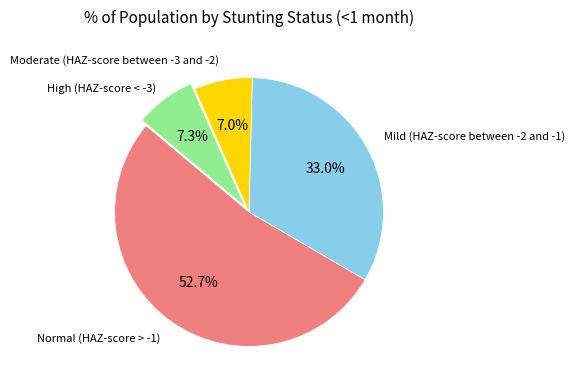

How many segments does this pie chart have?

4